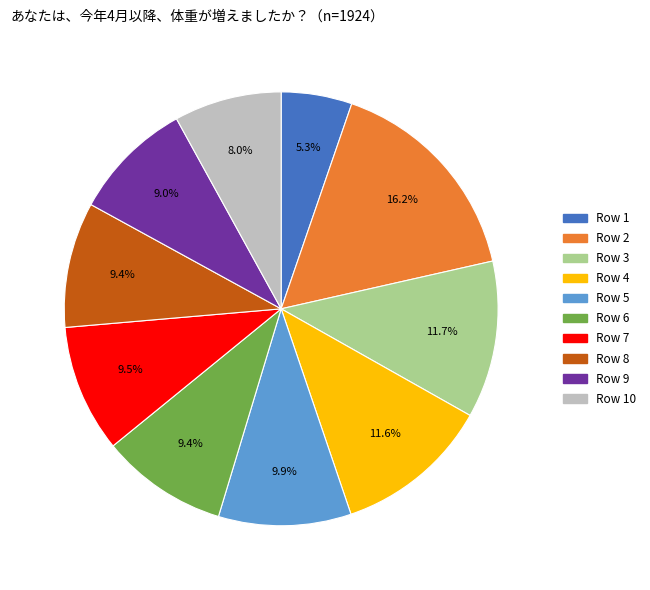

Is there a majority slice in this chart?

No